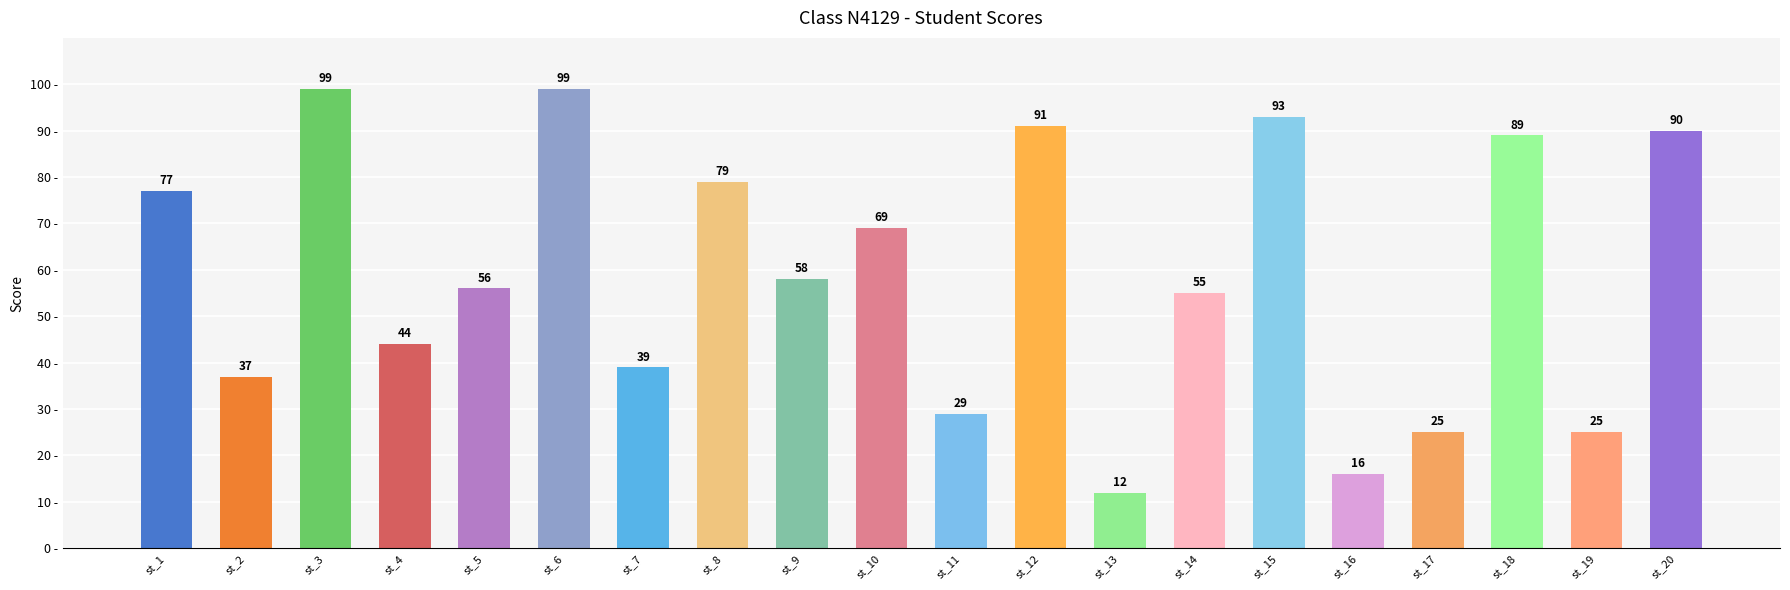

What is the ratio of the value at st_18 to the value at st_3?

0.9